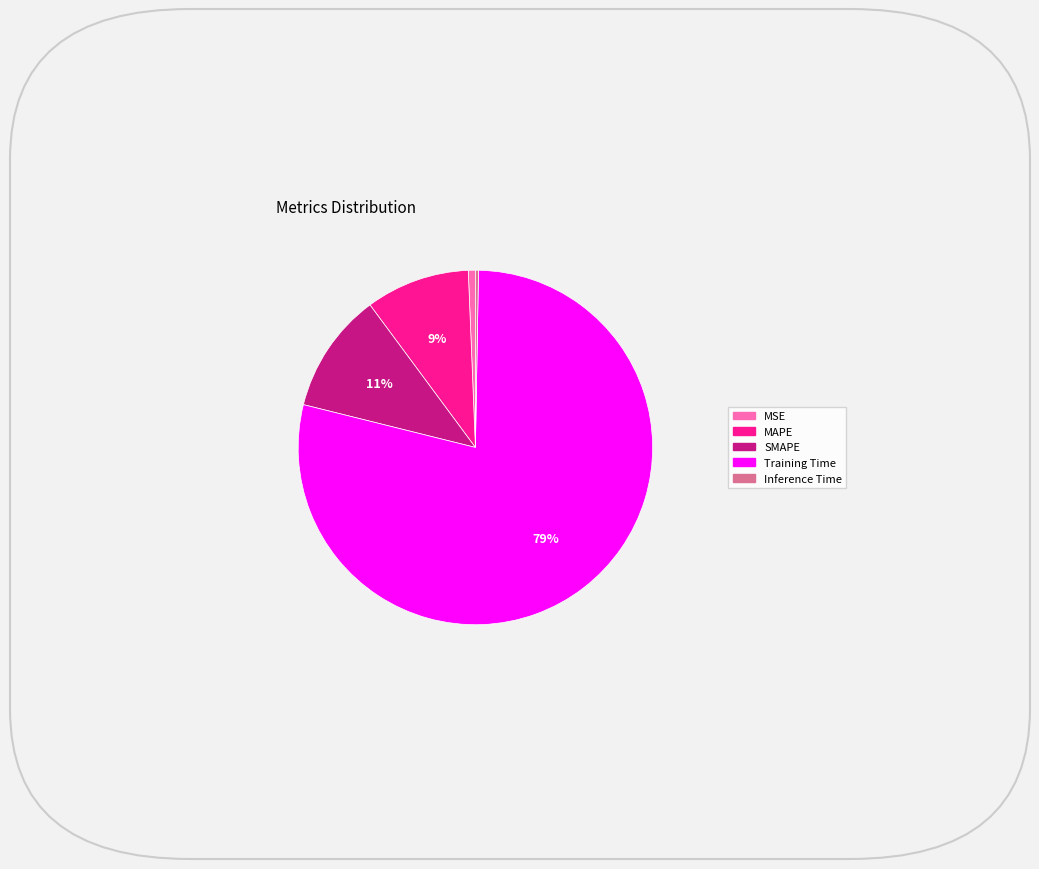

Is it true that MAPE is 19% of the pie?

False